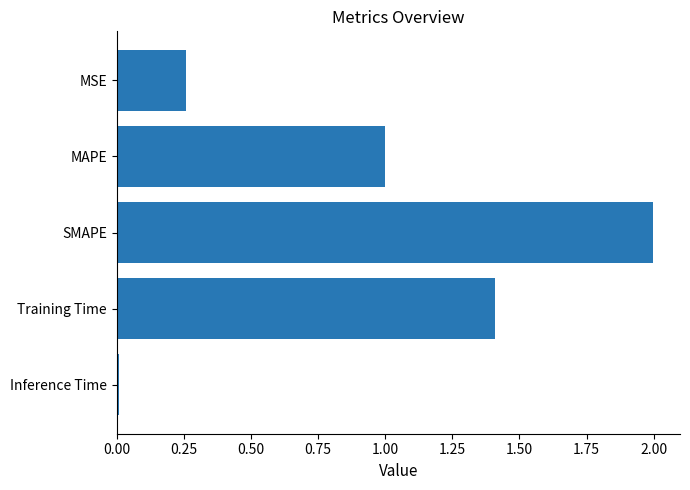

Rank the categories by value from highest to lowest.

SMAPE, Training Time, MAPE, MSE, Inference Time